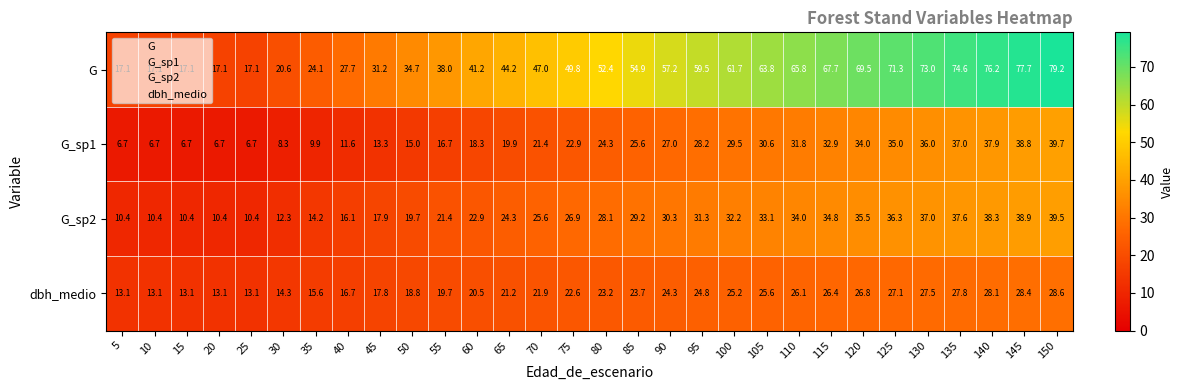

What is the sum of all dbh_medio values?

648.2